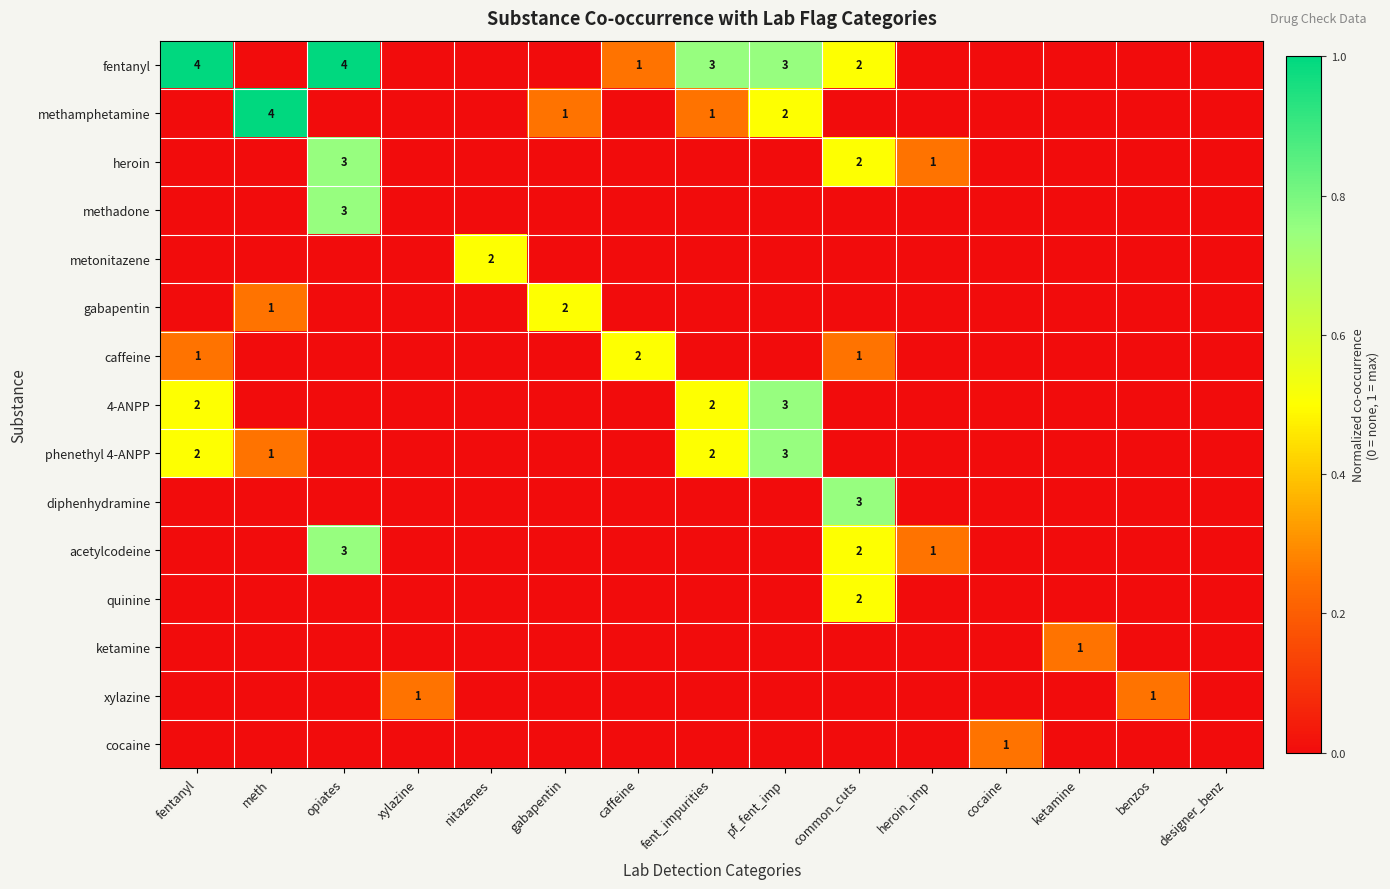

True or false: caffeine has a value of 0.2 at fentanyl.

True